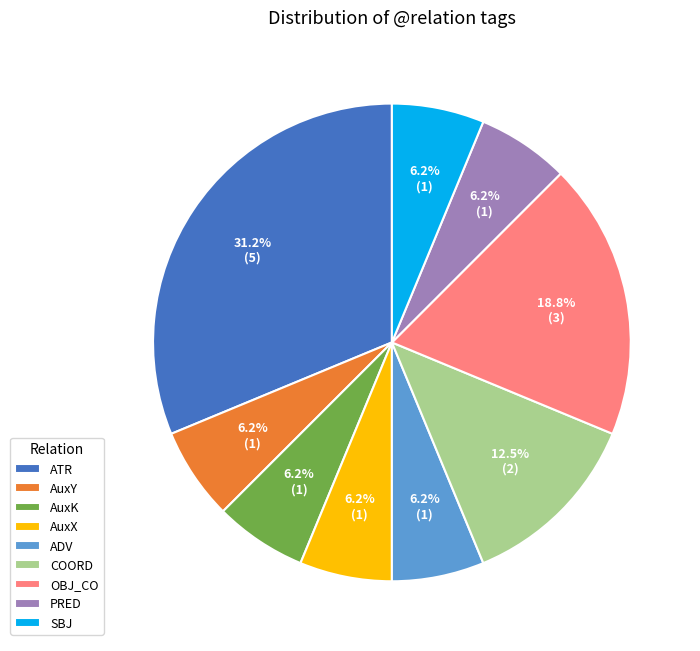

What is the total percentage of COORD and ADV?

18.8%